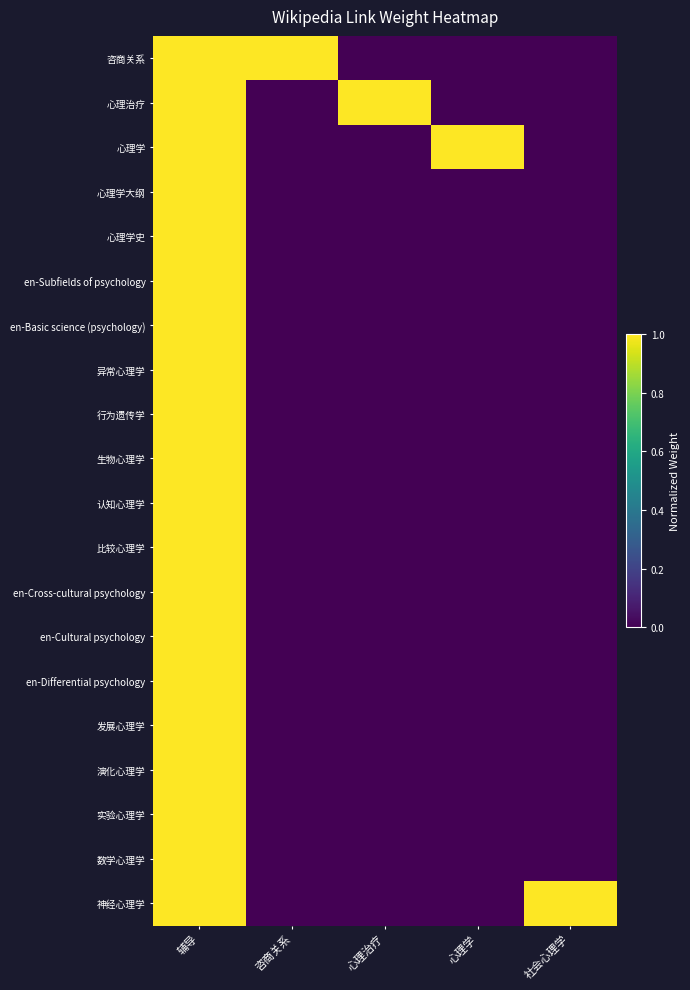

Reading right to left, transcribe all the data shown in this chart.

咨商关系: 社会心理学=0	心理学=0	心理治疗=0	咨商关系=1	辅导=1
心理治疗: 社会心理学=0	心理学=0	心理治疗=1	咨商关系=0	辅导=1
心理学: 社会心理学=0	心理学=1	心理治疗=0	咨商关系=0	辅导=1
心理学大纲: 社会心理学=0	心理学=0	心理治疗=0	咨商关系=0	辅导=1
心理学史: 社会心理学=0	心理学=0	心理治疗=0	咨商关系=0	辅导=1
en-Subfields of psychology: 社会心理学=0	心理学=0	心理治疗=0	咨商关系=0	辅导=1
en-Basic science (psychology): 社会心理学=0	心理学=0	心理治疗=0	咨商关系=0	辅导=1
异常心理学: 社会心理学=0	心理学=0	心理治疗=0	咨商关系=0	辅导=1
行为遗传学: 社会心理学=0	心理学=0	心理治疗=0	咨商关系=0	辅导=1
生物心理学: 社会心理学=0	心理学=0	心理治疗=0	咨商关系=0	辅导=1
认知心理学: 社会心理学=0	心理学=0	心理治疗=0	咨商关系=0	辅导=1
比较心理学: 社会心理学=0	心理学=0	心理治疗=0	咨商关系=0	辅导=1
en-Cross-cultural psychology: 社会心理学=0	心理学=0	心理治疗=0	咨商关系=0	辅导=1
en-Cultural psychology: 社会心理学=0	心理学=0	心理治疗=0	咨商关系=0	辅导=1
en-Differential psychology: 社会心理学=0	心理学=0	心理治疗=0	咨商关系=0	辅导=1
发展心理学: 社会心理学=0	心理学=0	心理治疗=0	咨商关系=0	辅导=1
演化心理学: 社会心理学=0	心理学=0	心理治疗=0	咨商关系=0	辅导=1
实验心理学: 社会心理学=0	心理学=0	心理治疗=0	咨商关系=0	辅导=1
数学心理学: 社会心理学=0	心理学=0	心理治疗=0	咨商关系=0	辅导=1
神经心理学: 社会心理学=1	心理学=0	心理治疗=0	咨商关系=0	辅导=1